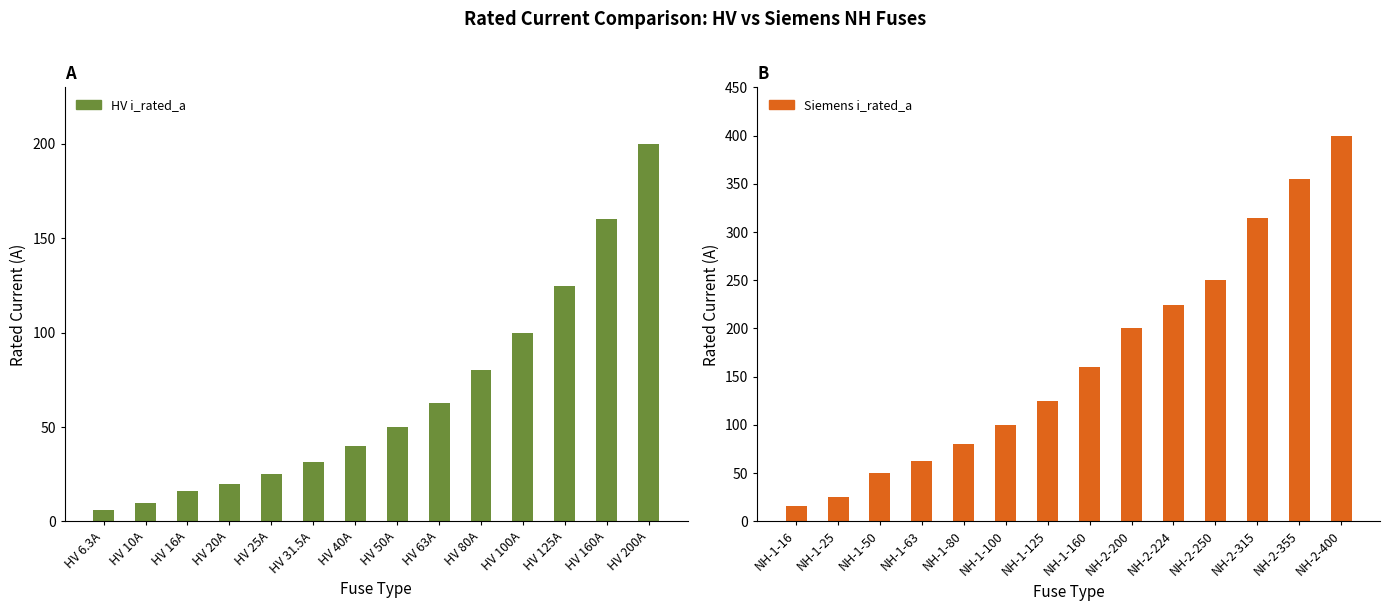

Which series has the largest total across all categories?

Siemens i_rated_a